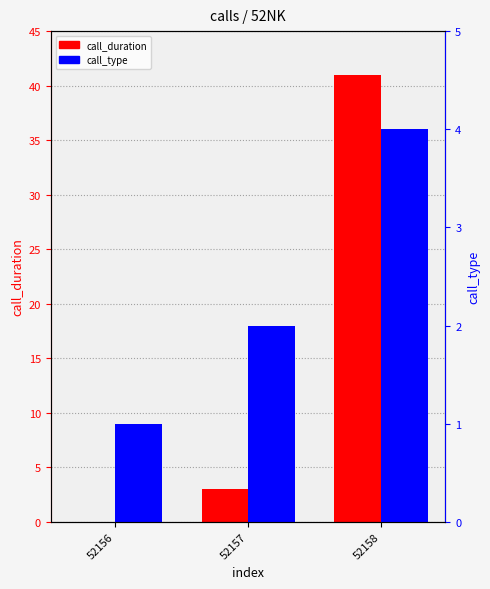

What is the value of the call_duration bar at the 2nd from the left?

3